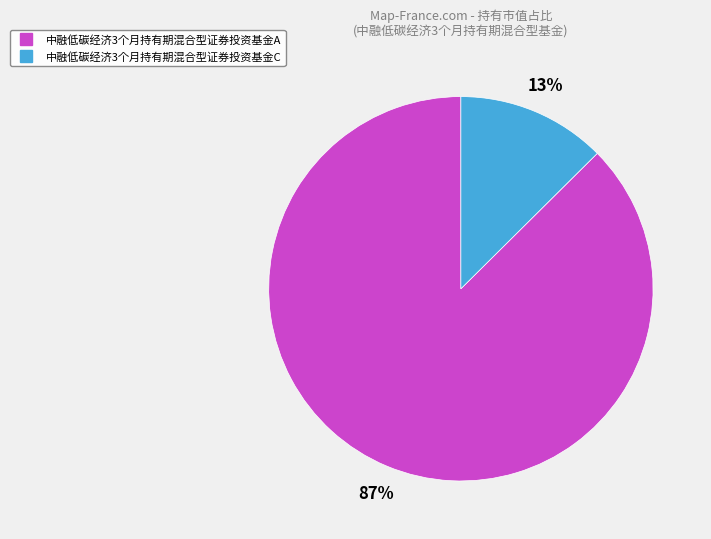

Combined, do 中融低碳经济3个月持有期混合型证券投资基金A and 中融低碳经济3个月持有期混合型证券投资基金C account for over 50%?

Yes